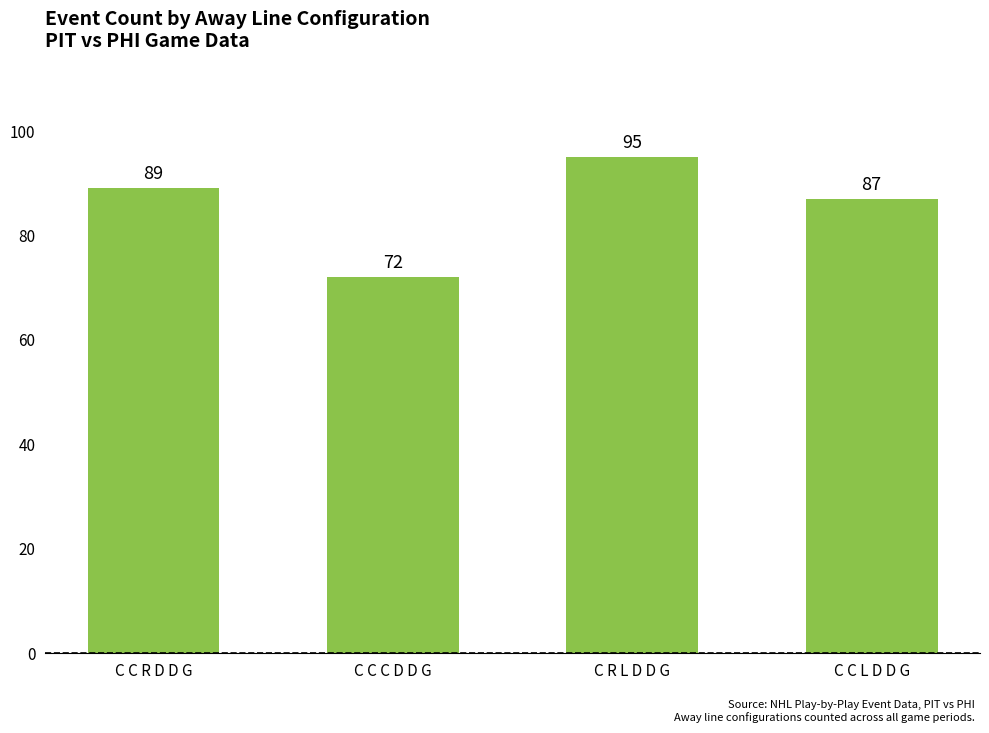

What is the change in value from C C R D D G to C R L D D G?

+6